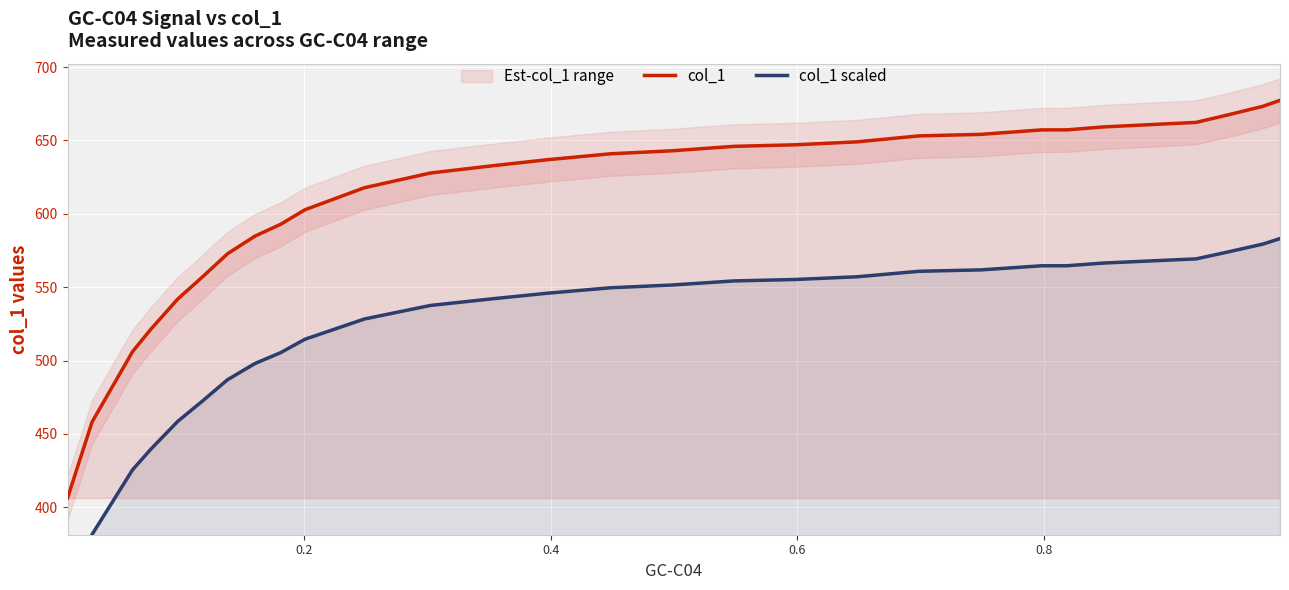

How many data points does each series have?

30